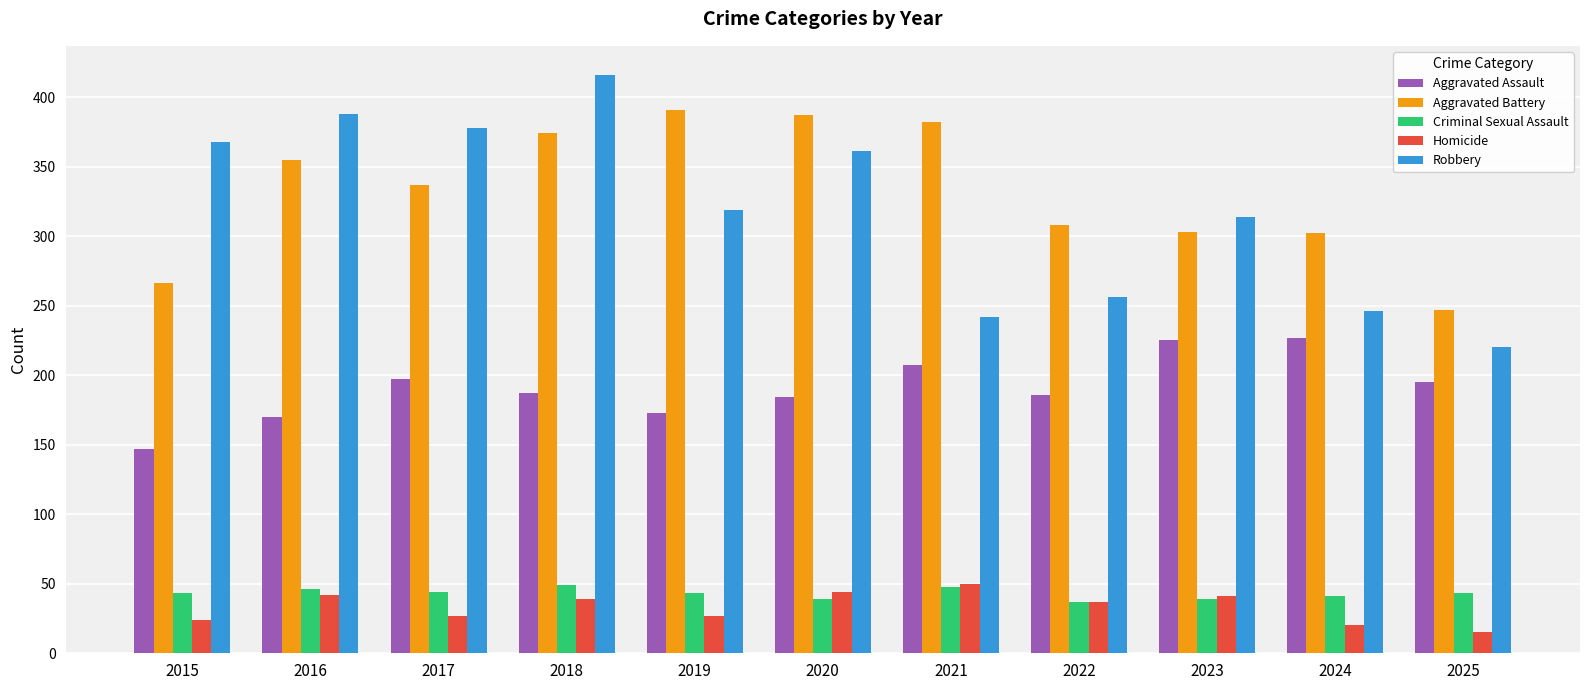

What are all the series names shown in the legend?

Aggravated Assault, Aggravated Battery, Criminal Sexual Assault, Homicide, Robbery